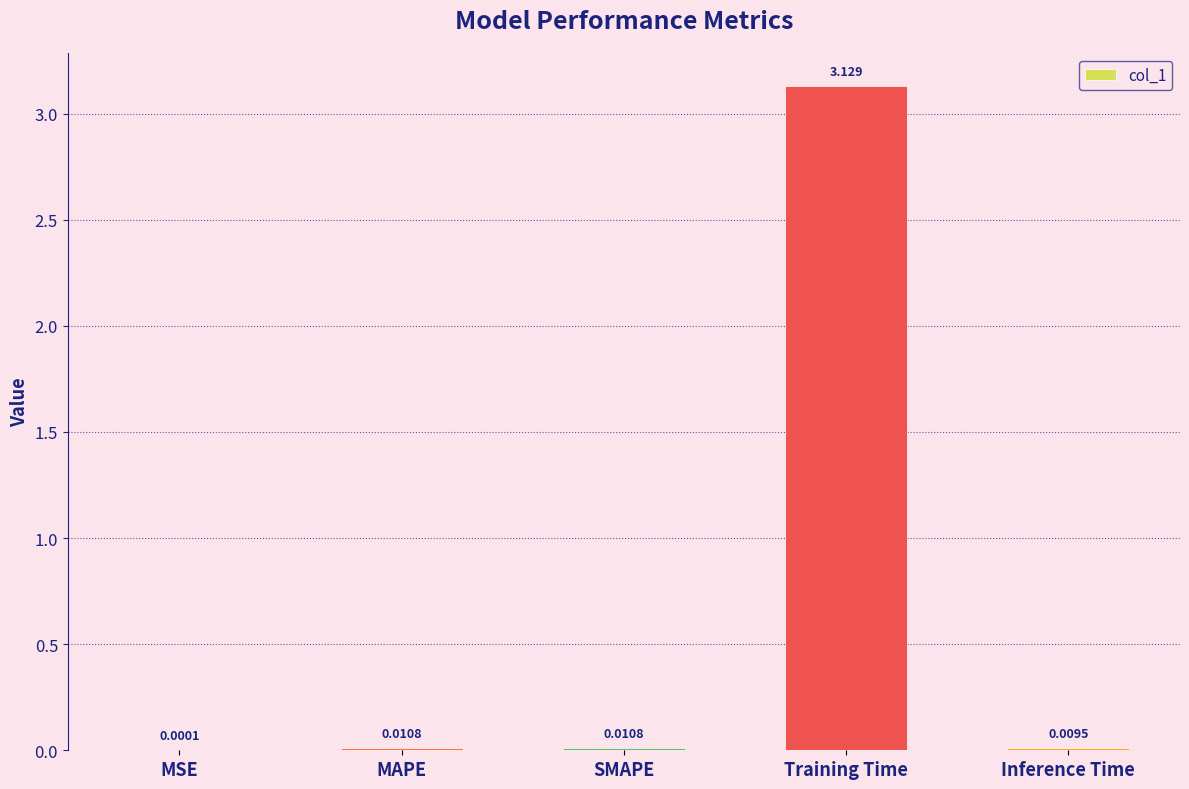

At which category does the chart reach its peak across all series?

Training Time